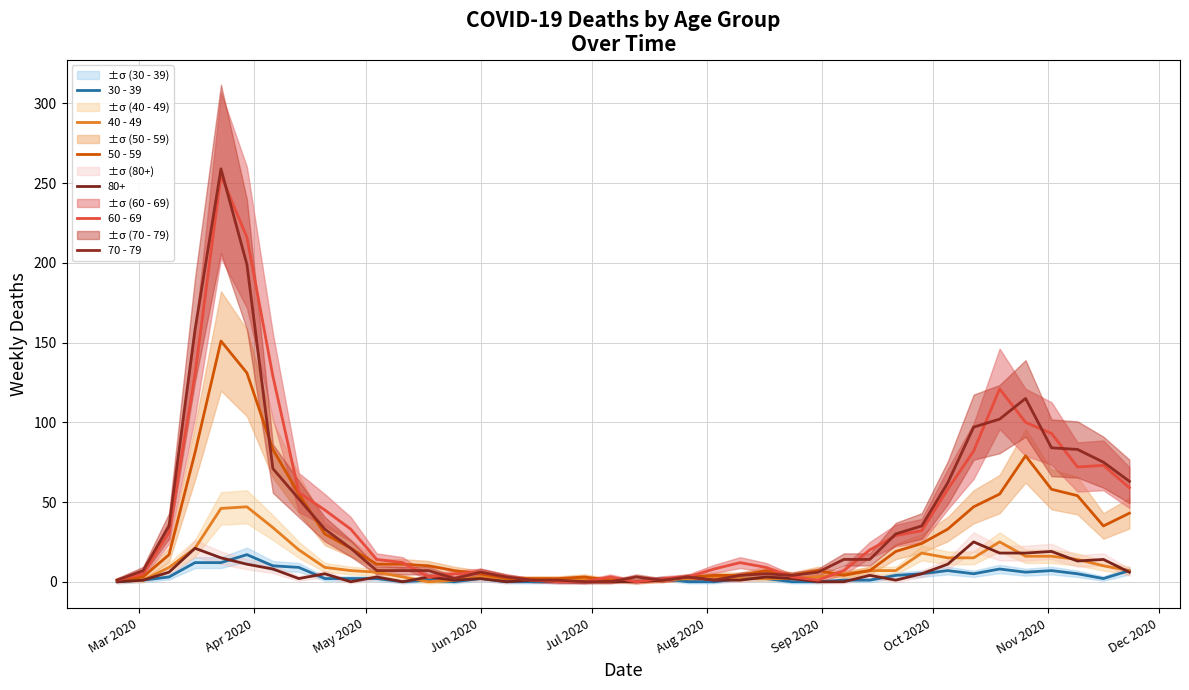

How many data points in 70 - 79 are above 14?

18